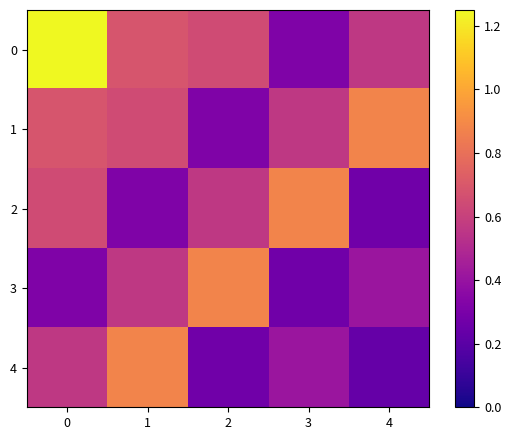

What is the total value across all series at 0?

3.5